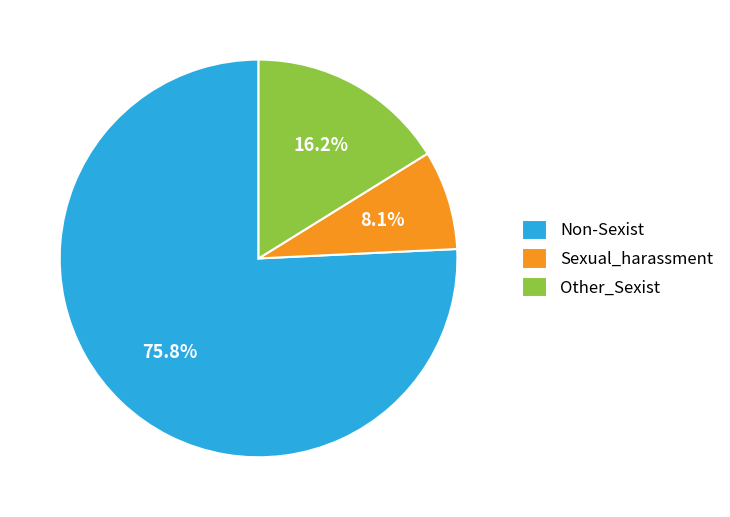

Rank the categories by value from highest to lowest.

Non-Sexist, Other_Sexist, Sexual_harassment